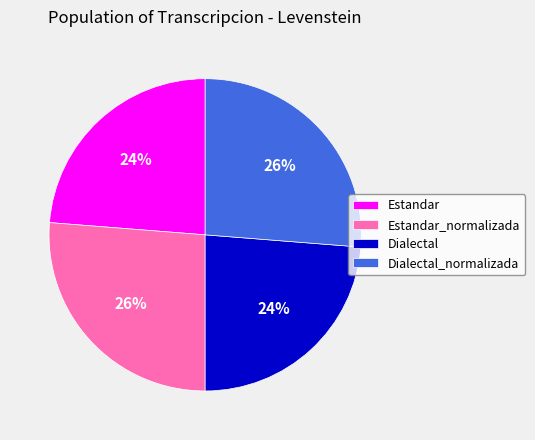

Is Estandar the majority of the pie?

No